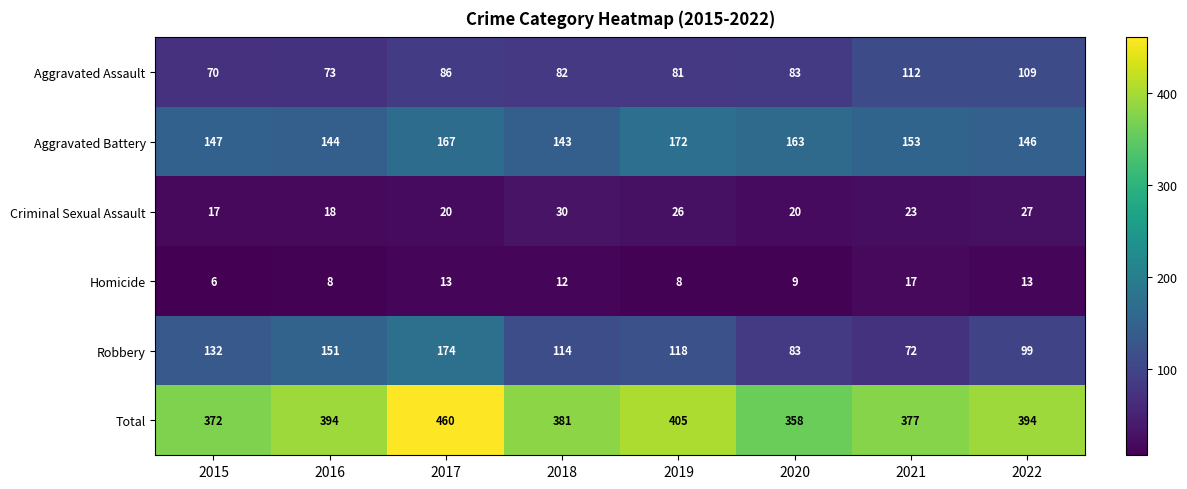

At how many categories does at least one series exceed 323?

8